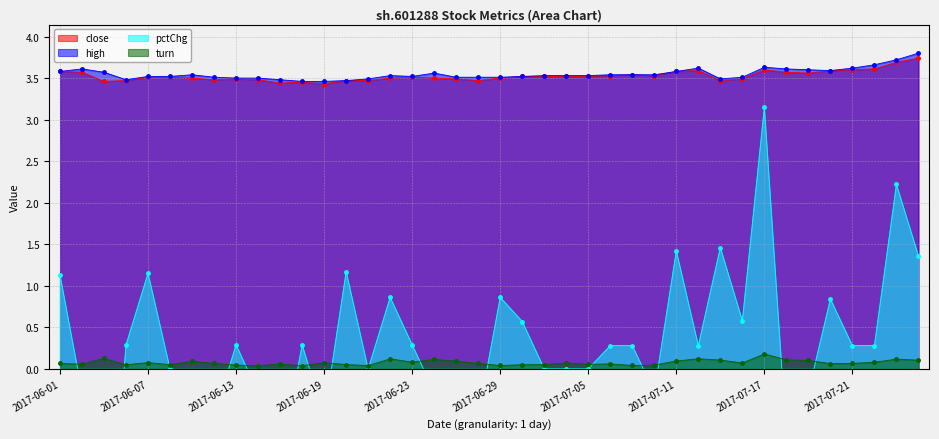

Read the high value at 2017-07-11.

3.6